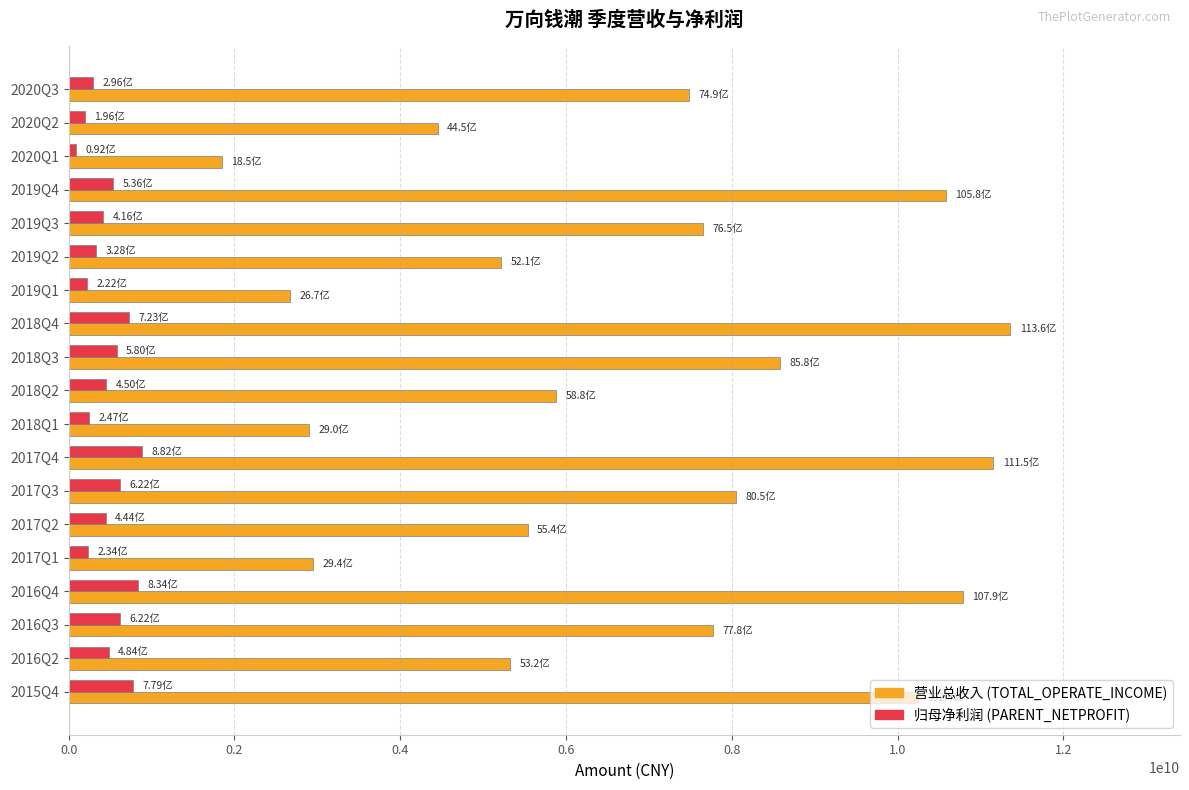

How many distinct data groups are displayed?

2